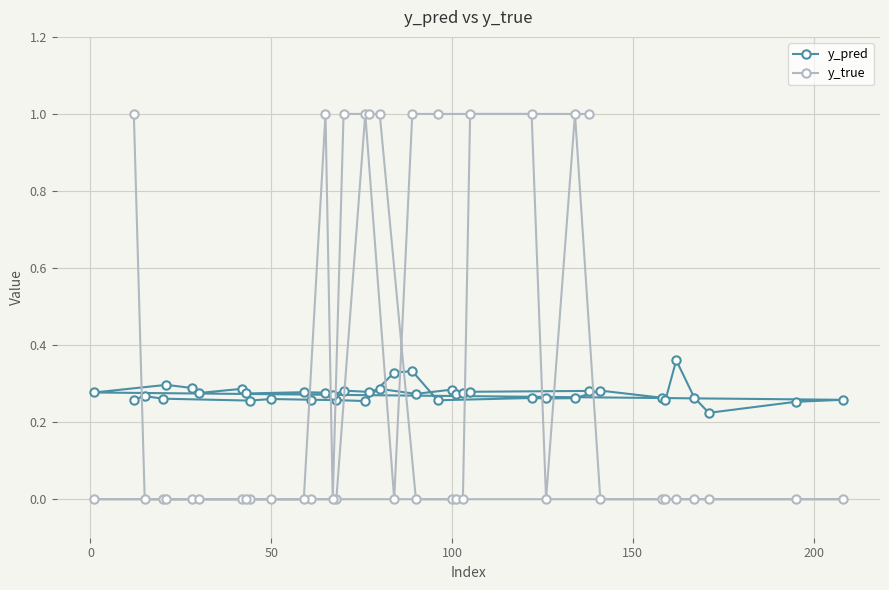

Which series has the widest spread of values?

y_true